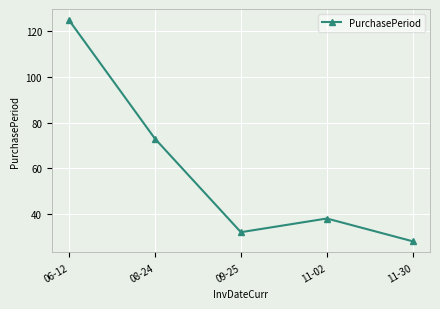

What is the ratio of the value at 09-25 to the value at 06-12?

0.3